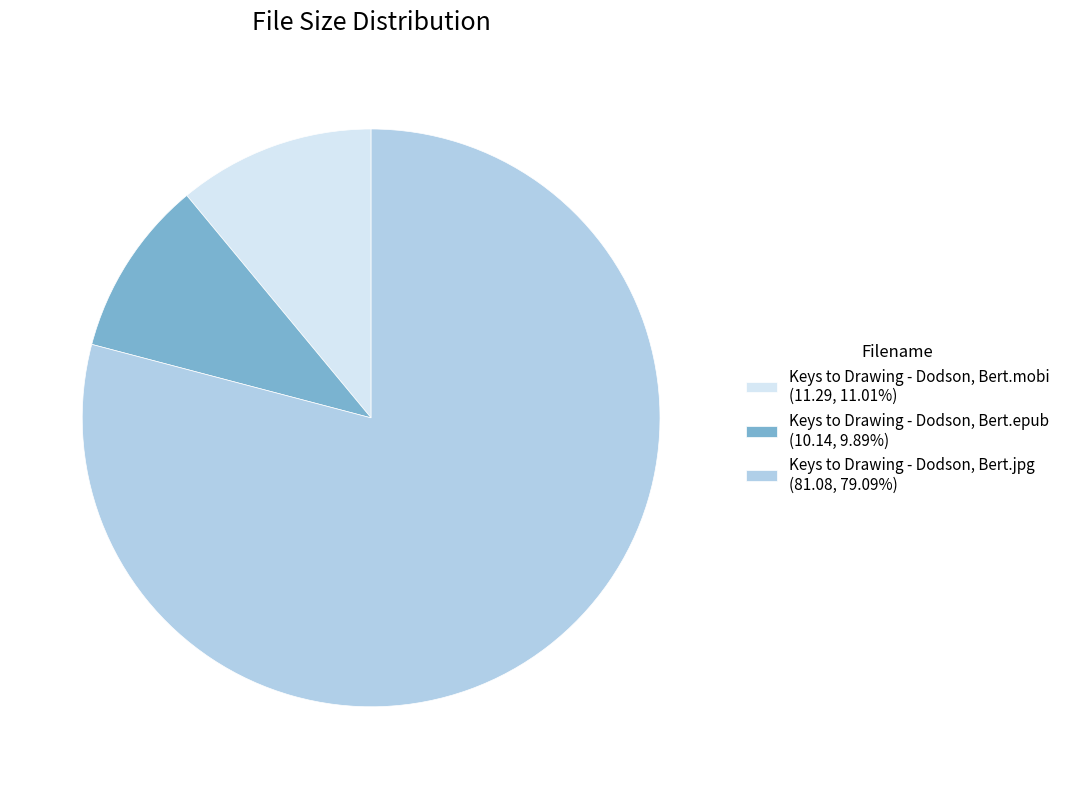

Is the sum of Keys to Drawing - Dodson, Bert.epub (10.14, 9.89%) and Keys to Drawing - Dodson, Bert.jpg (81.08, 79.09%) greater than half?

Yes